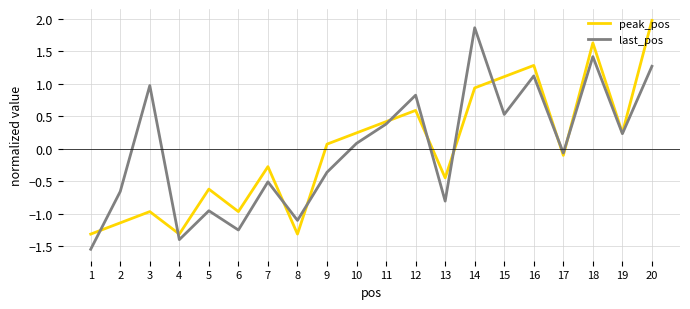

Between 3 and 14, which series saw the biggest shift?

peak_pos